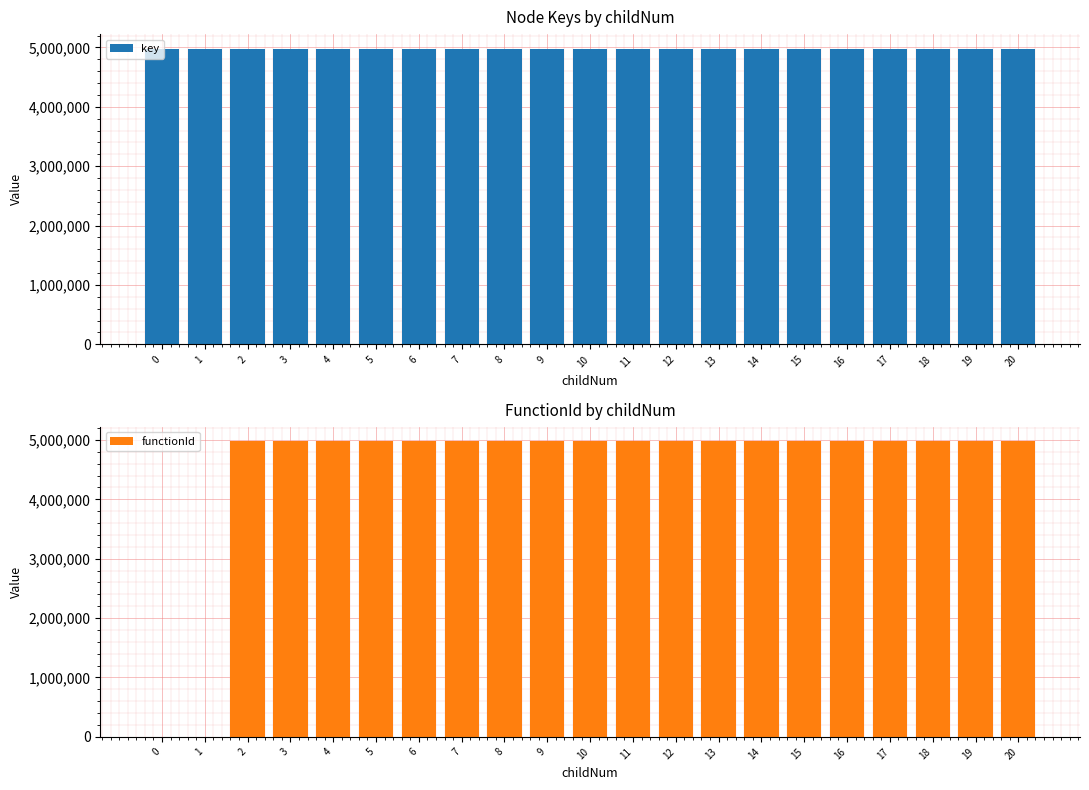

What is the value of the key bar at the 7th from the left?

4976397